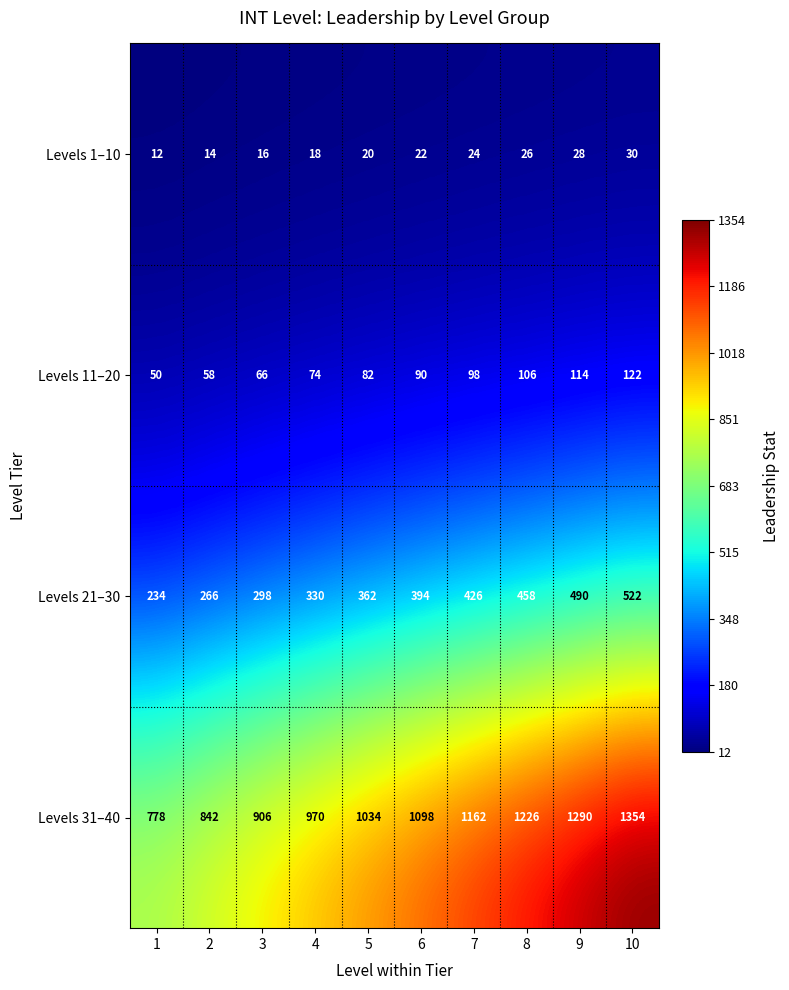

What is the total value across all series at 2?

1180